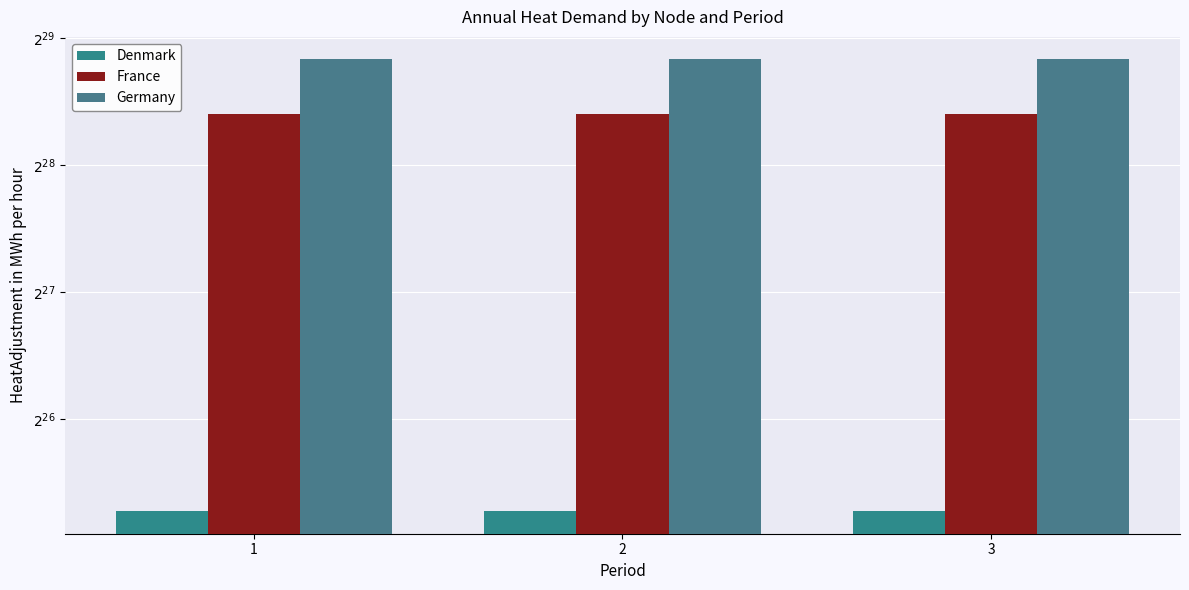

What is the total value across all series at 1?

874897541.8